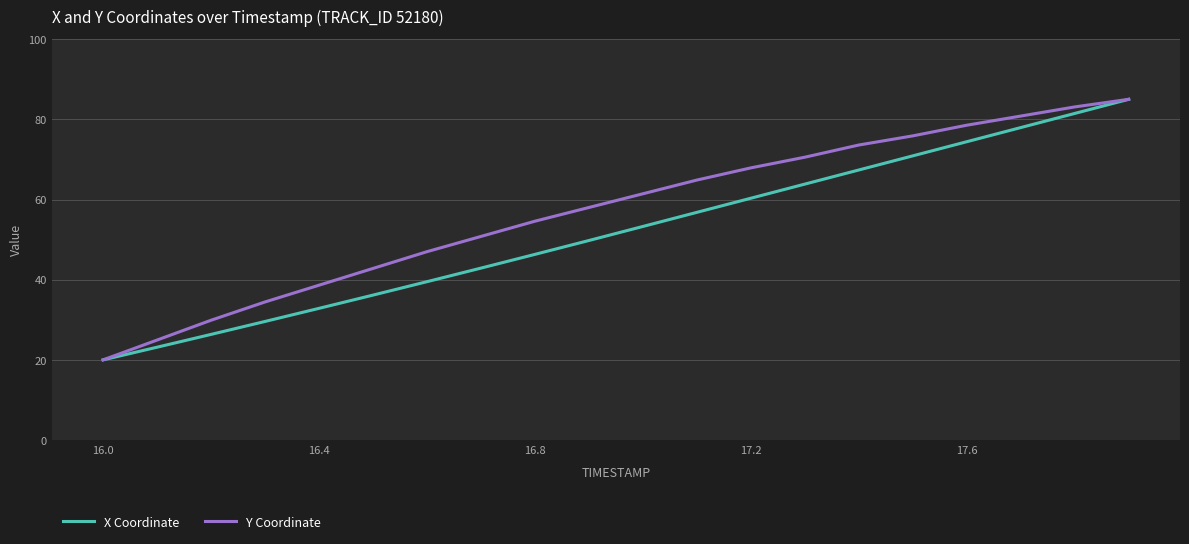

List the series in order of their overall mean, highest first.

Y Coordinate, X Coordinate